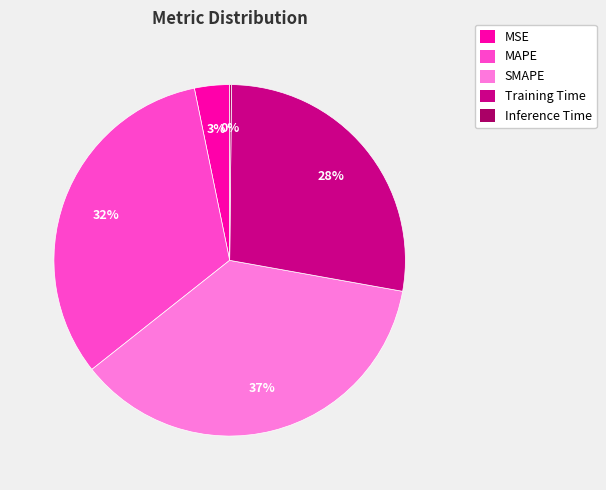

To the nearest percent, what is the combined percentage of Training Time and MSE?

31%